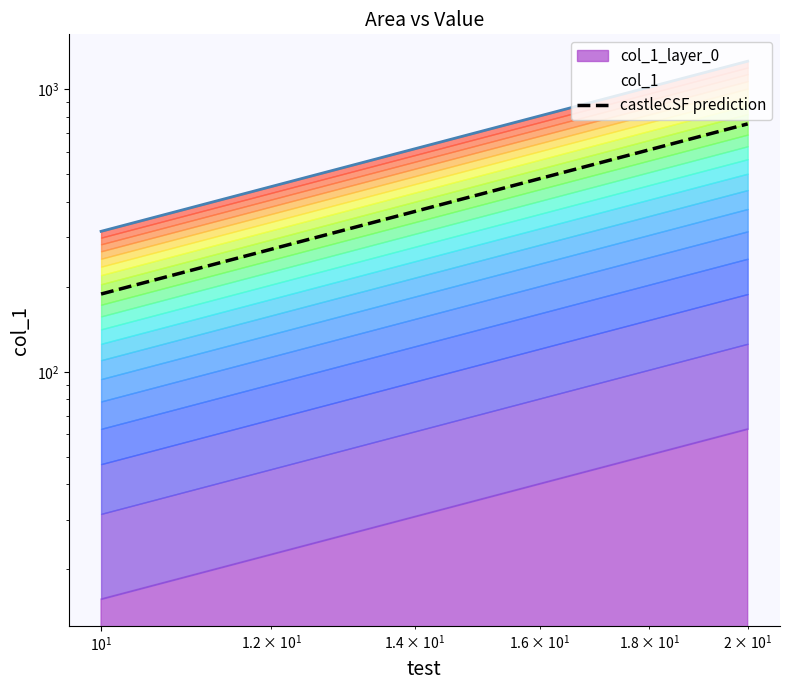

How many lines are shown in the chart?

1